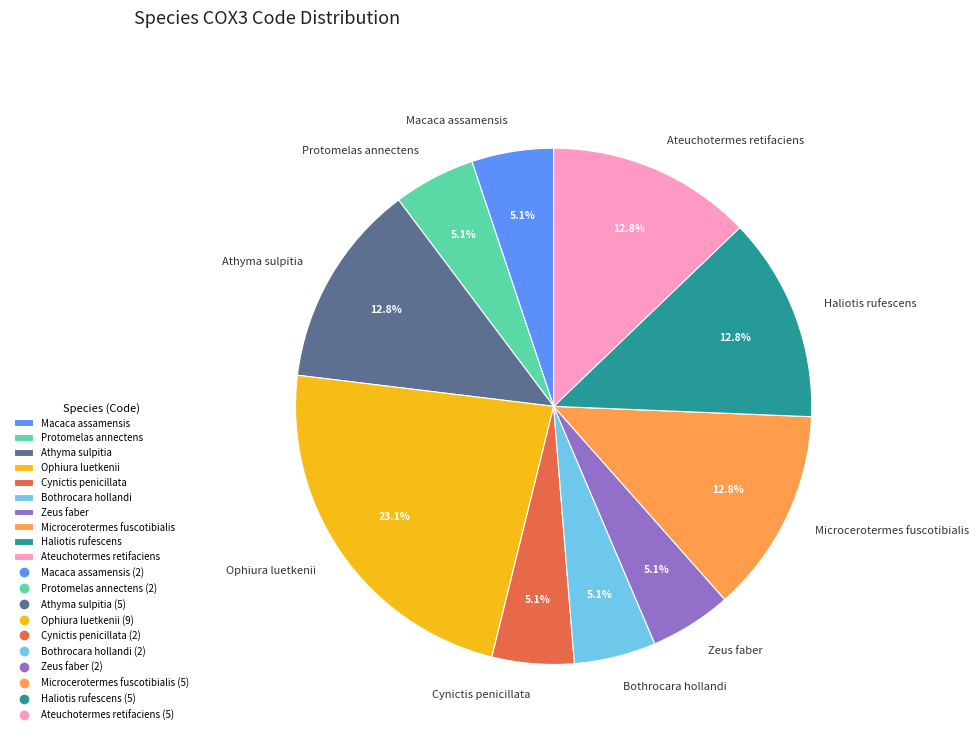

How much of the chart is everything except Protomelas annectens?

94.9%